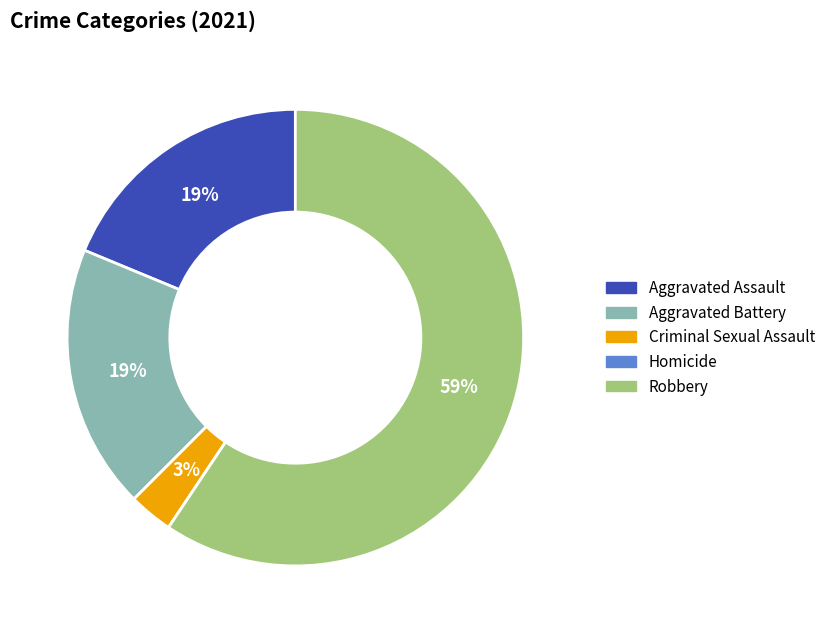

What percentage is the Aggravated Battery slice, to the nearest percent?

19%